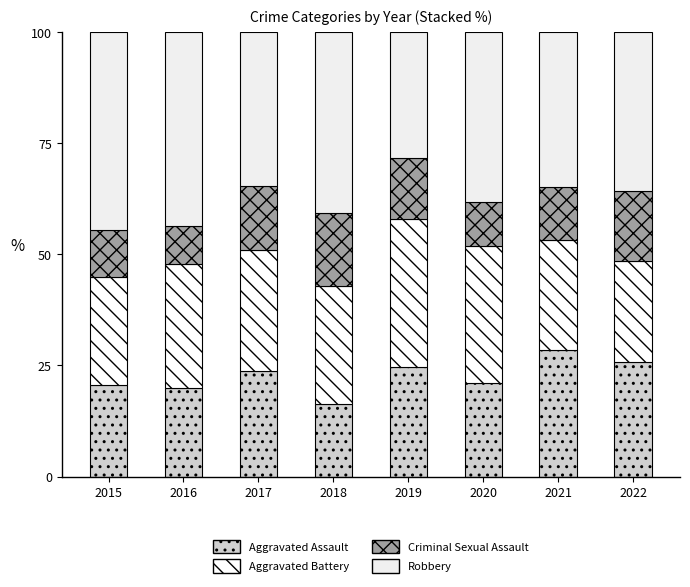

Which series has the widest spread of values?

Robbery